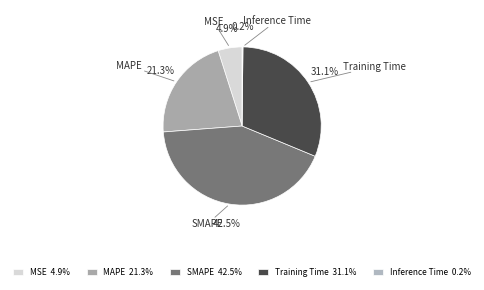

Count the number of slices in the pie.

5